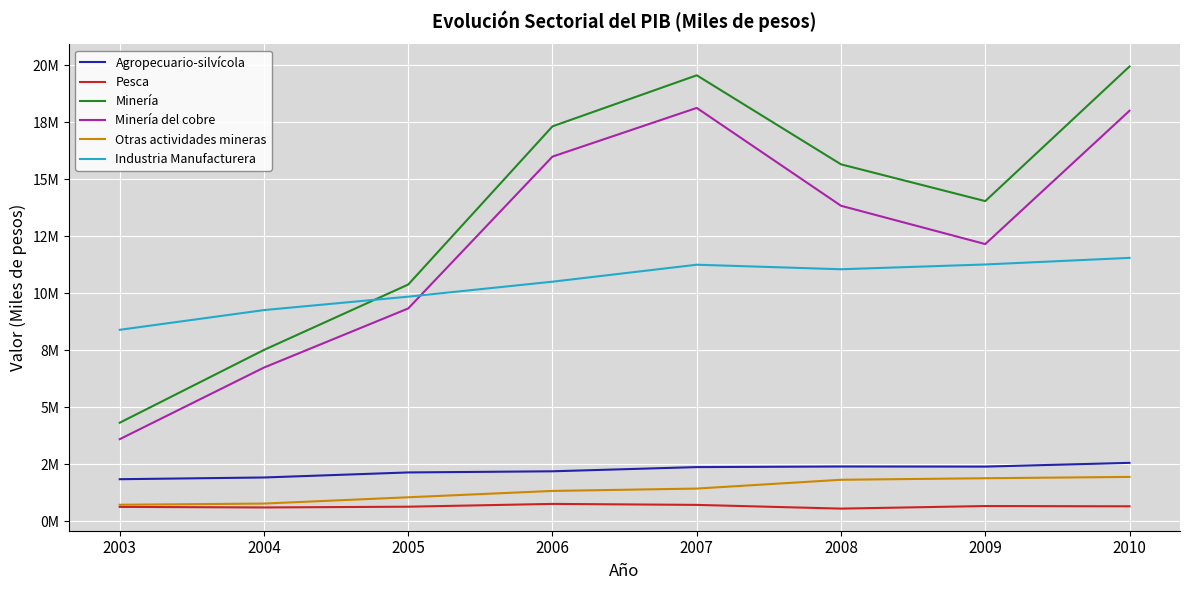

Is this an area chart (filled region under the line)?

No